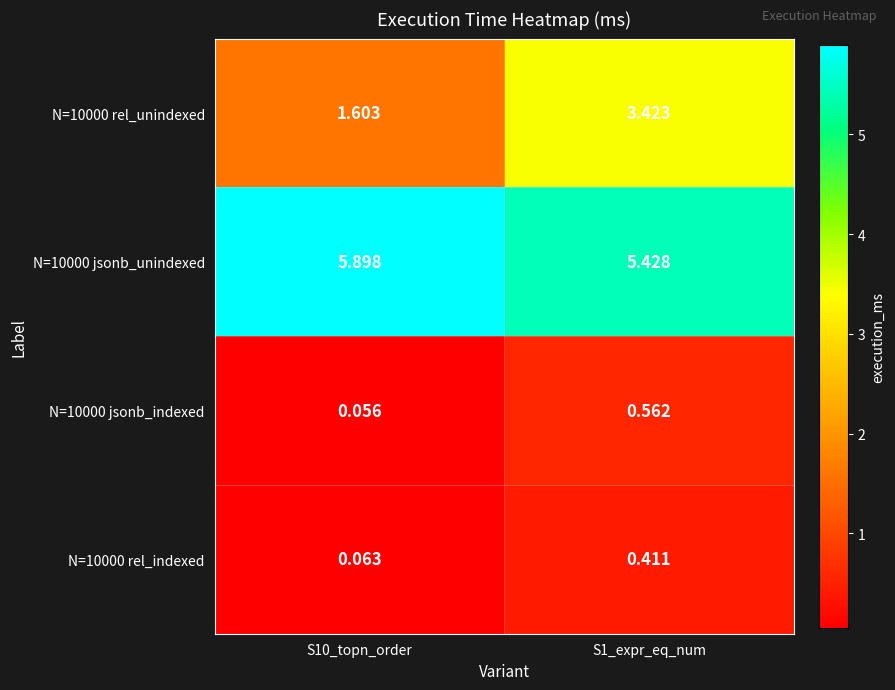

Is the value of N=10000 jsonb_unindexed at S1_expr_eq_num greater than the value of N=10000 jsonb_indexed at S1_expr_eq_num?

Yes